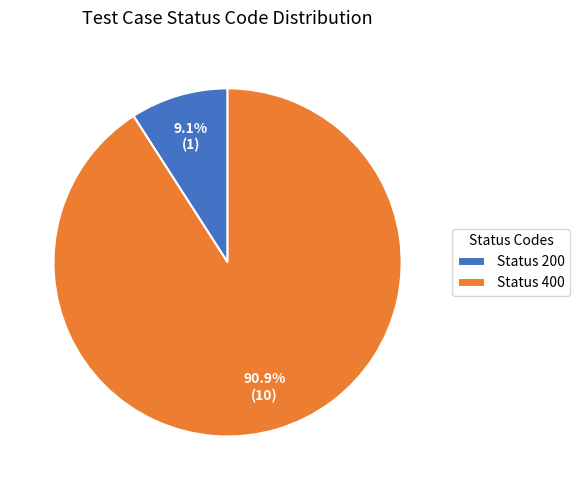

What is the largest slice in the pie chart?

Status 400